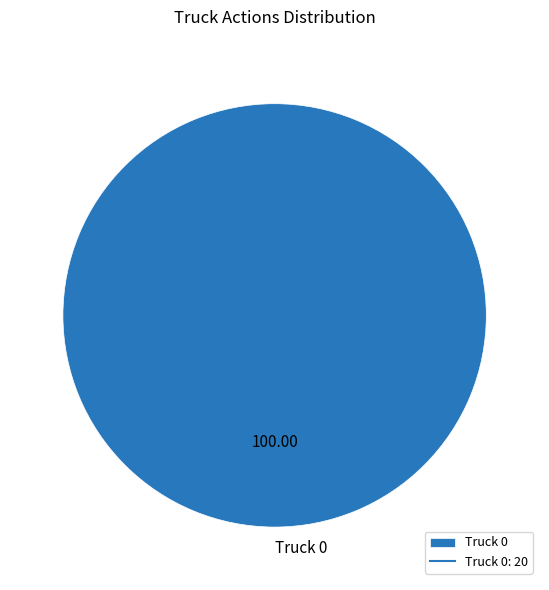

How many slices are in this pie chart?

1